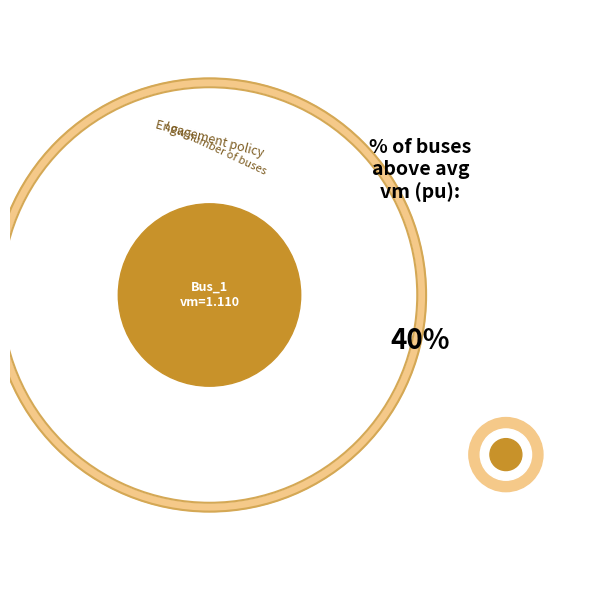

Which has a higher value, Bus_3 or Bus_1?

Bus_1